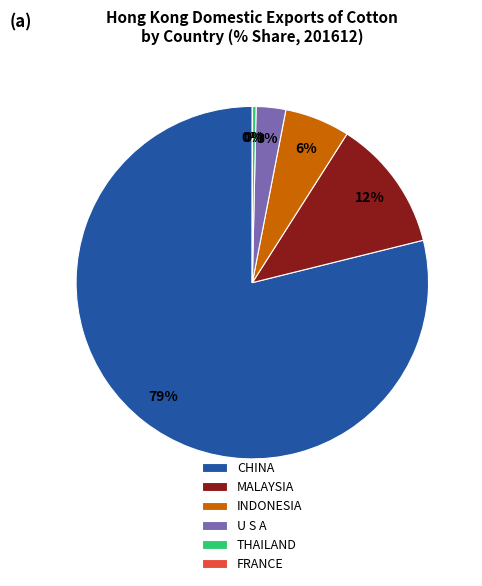

Combined, do MALAYSIA and CHINA account for over 50%?

Yes